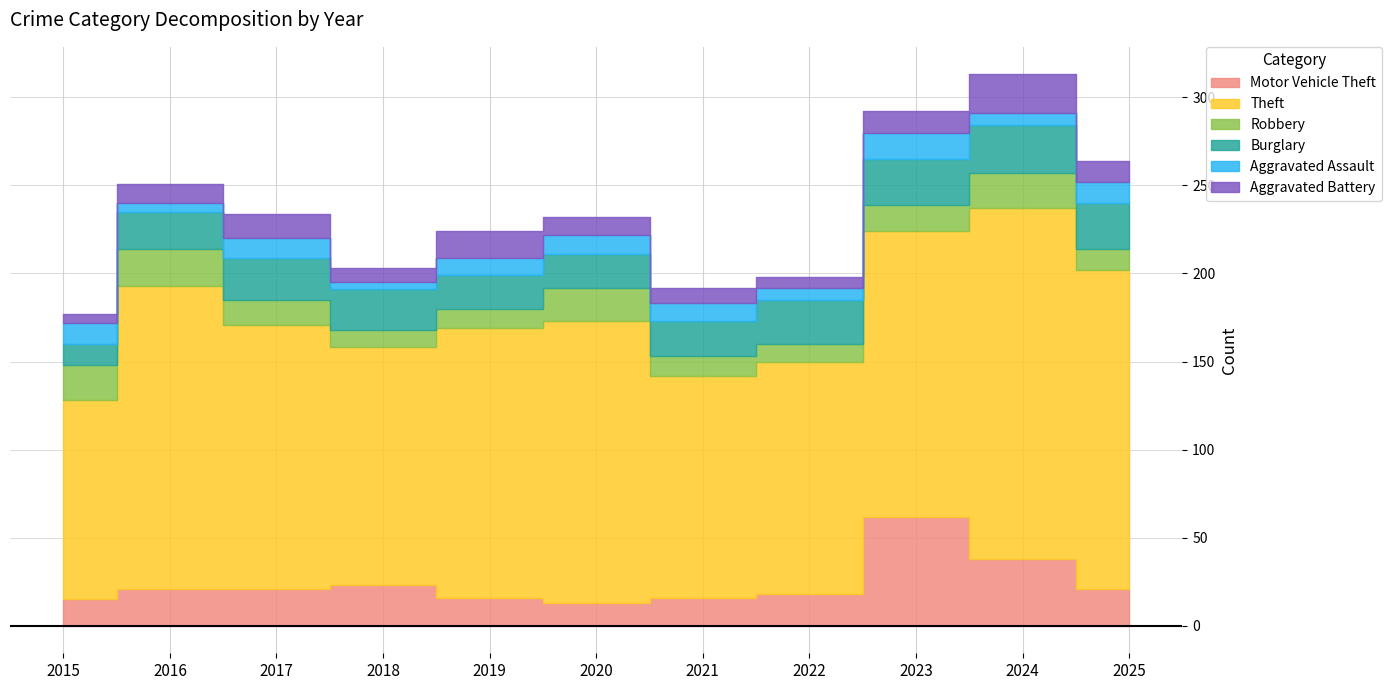

Which has a higher value, 2019 or 2021?

2019